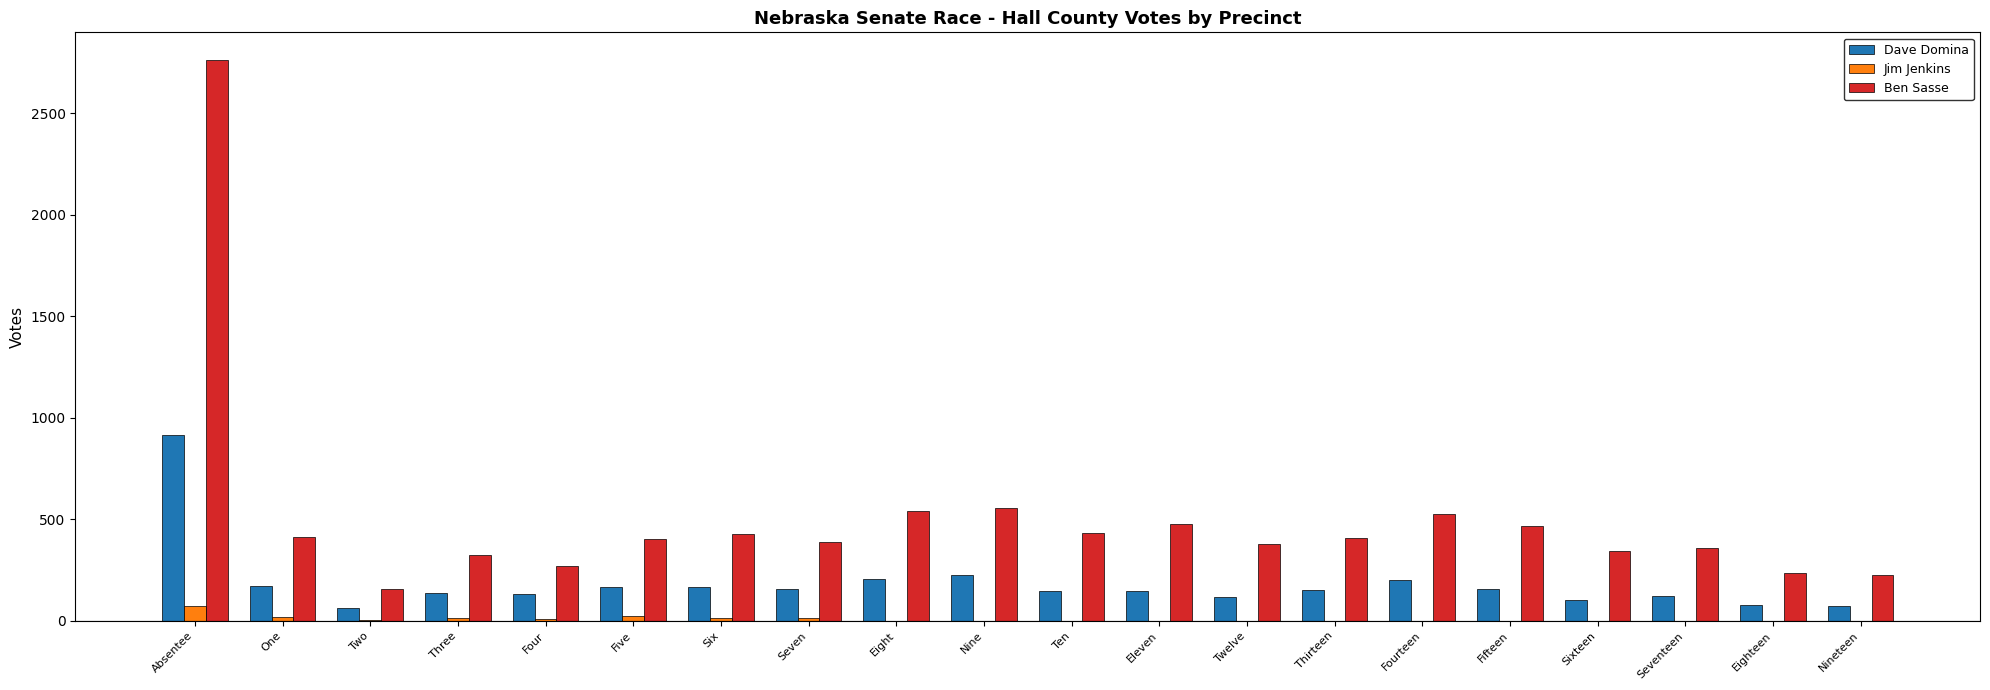

Which series has the widest spread of values?

Ben Sasse